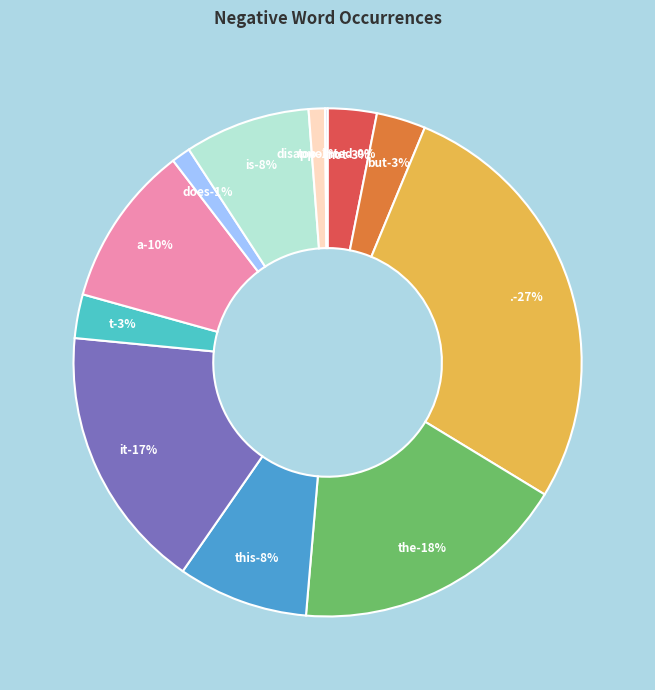

Which has a higher value, this or does?

this